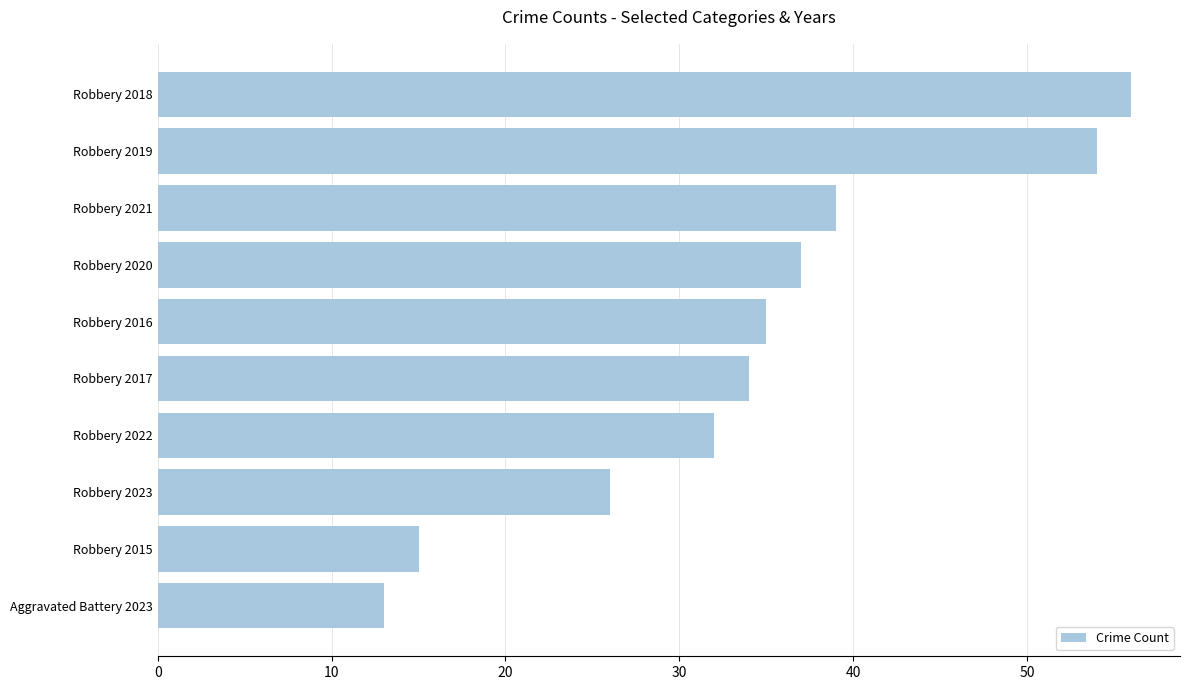

How many bars are there in total?

10